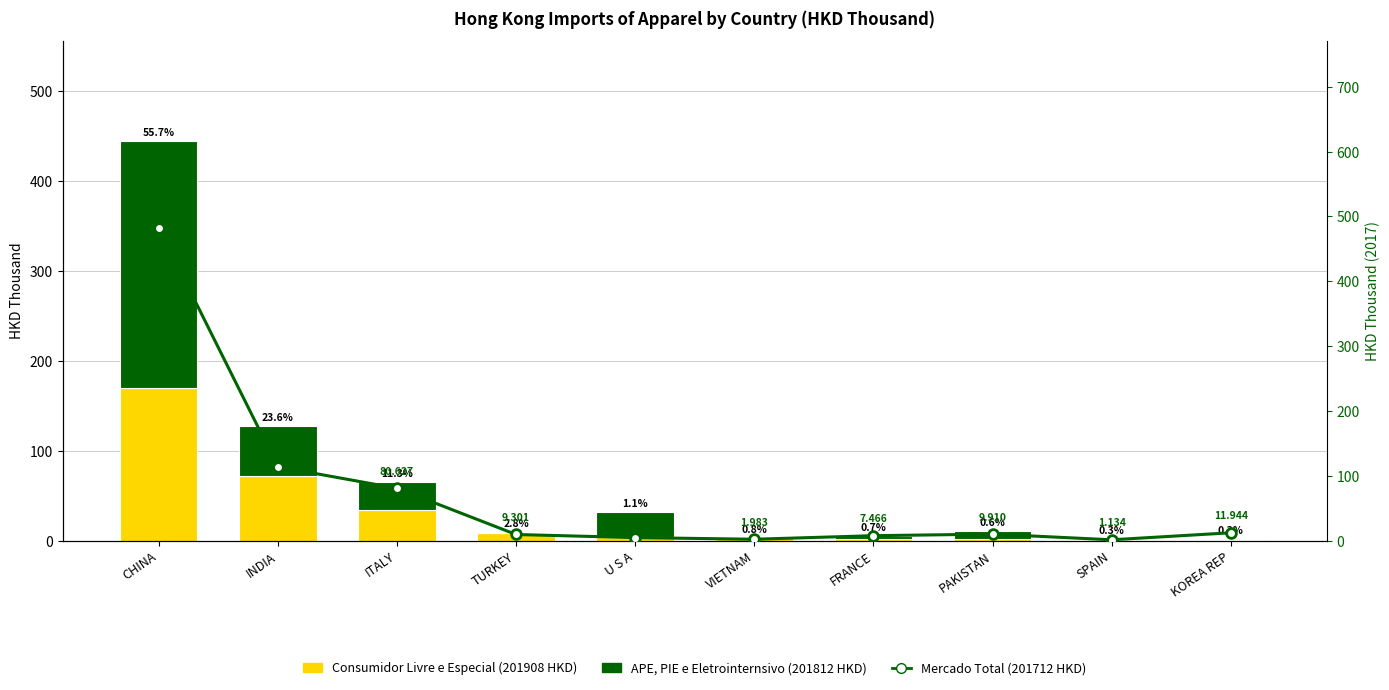

Between KOREA REP and FRANCE, which is larger?

FRANCE